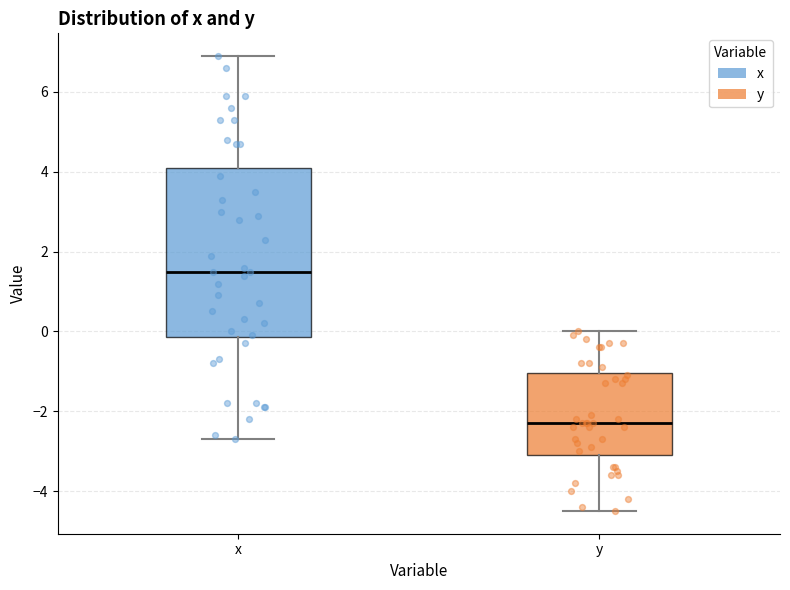

Which box's median line is the lowest?

y